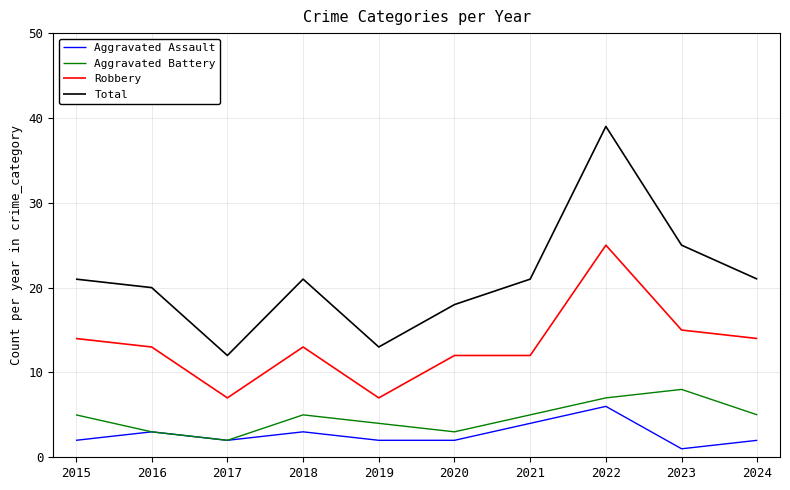

Which category has the highest value in the Aggravated Battery series?

2023